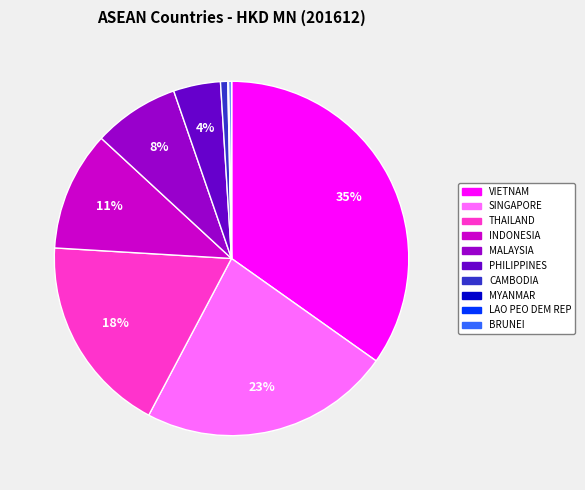

The MALAYSIA slice represents 1% of the pie. True or false?

False